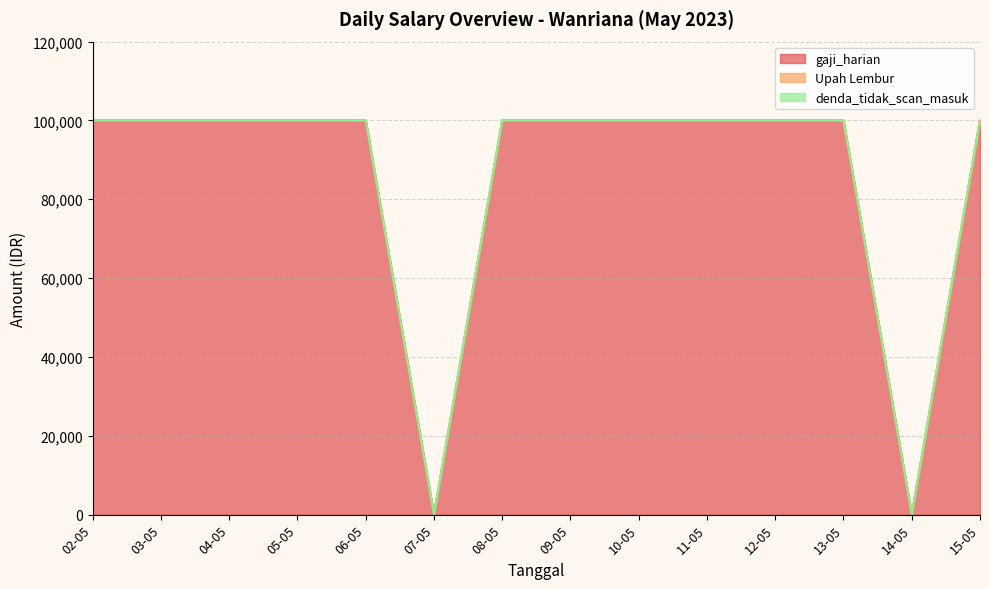

True or false: gaji_harian and denda_tidak_scan_masuk cross at least once.

False